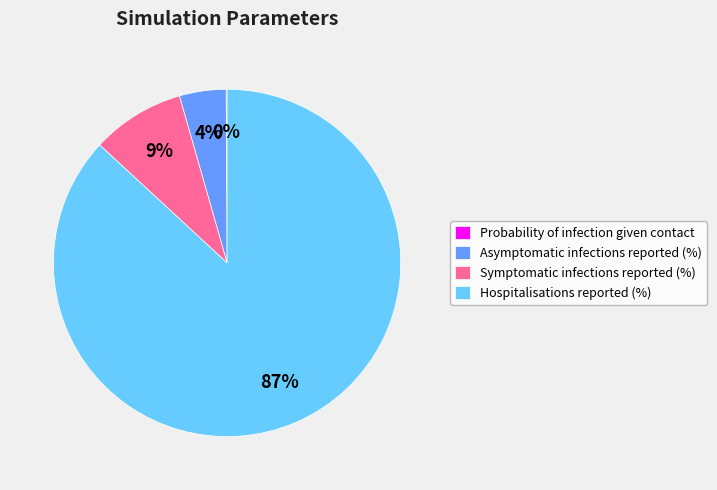

Which slice represents more than half of the pie?

Hospitalisations reported (%)